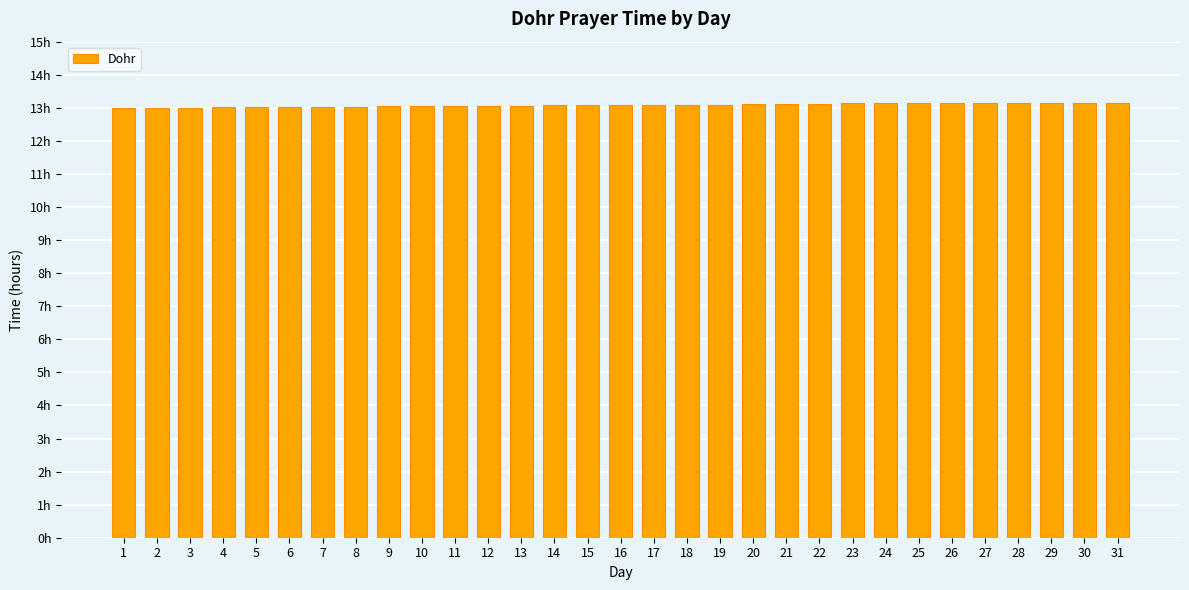

Does the chart contain any negative values?

No